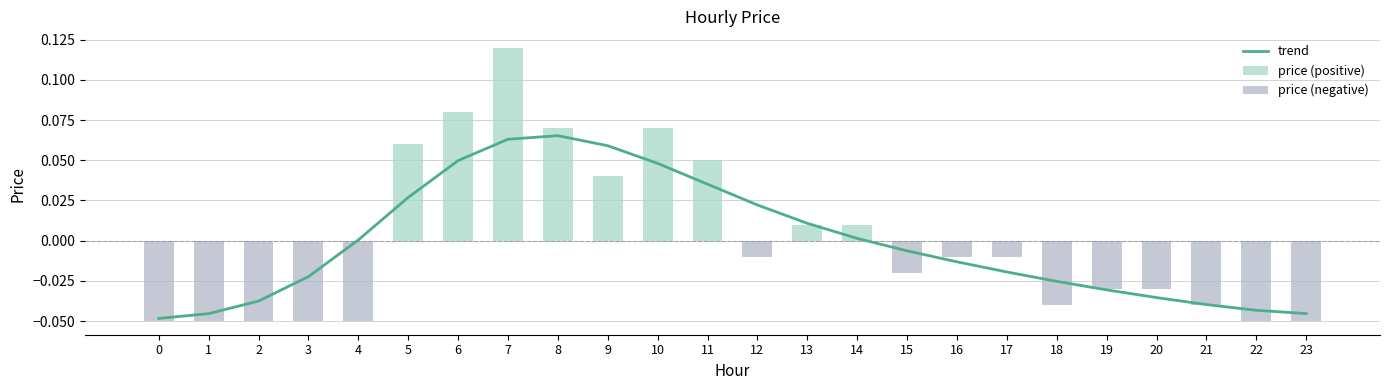

Reading left to right, list all the values displayed in this chart.

-0.1	-0.1	-0.1	-0.1	-0.1	0.1	0.1	0.1	0.1	0.0	0.1	0.1	-0.0	0.0	0.0	-0.0	-0.0	-0.0	-0.0	-0.0	-0.0	-0.0	-0.1	-0.1